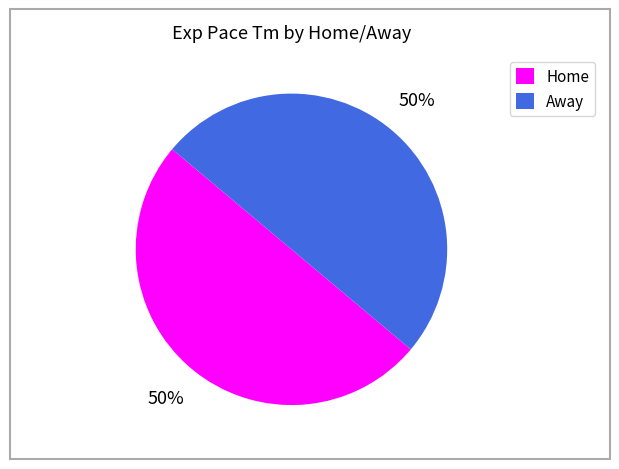

To the nearest percent, what portion does Home represent?

50%